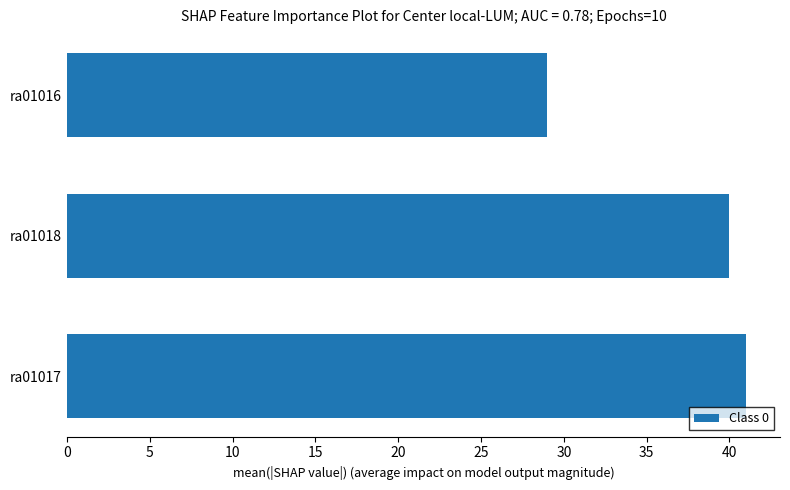

Between ra01016 and ra01018, which is larger?

ra01018